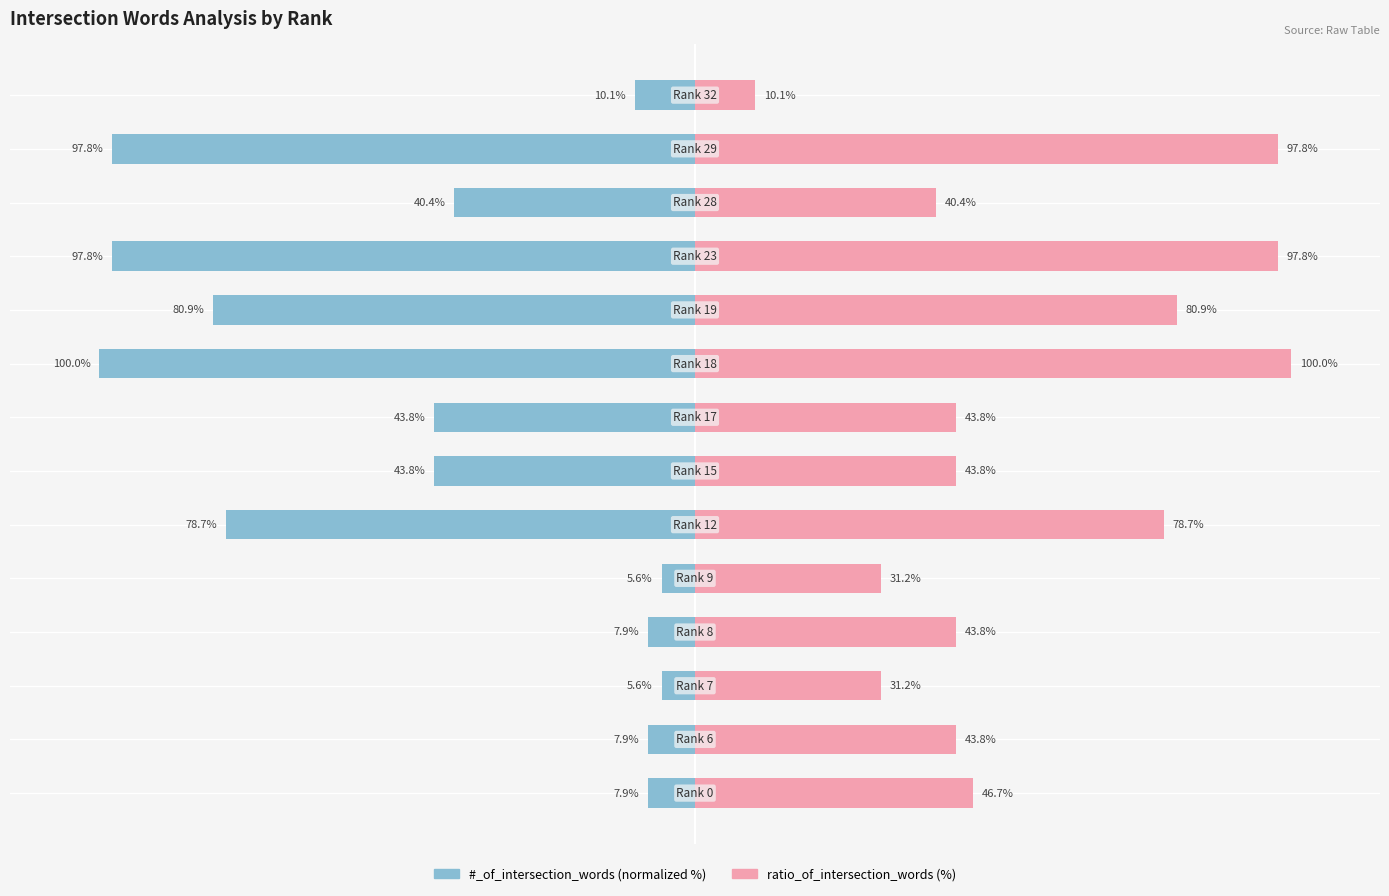

How many values in the #_of_intersection_words series exceed -40?

6